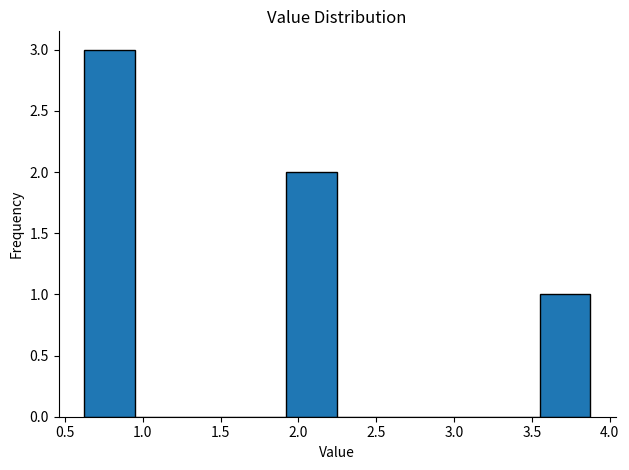

Reading left to right, list every bar in this chart as the range it spans on the x-axis followed by its height. Neither the bar edges nor the heights are printed on the chart, so give them approximately, as read against the axes.

0.60 to 0.95: 3
0.95 to 1.25: 0
1.25 to 1.60: 0
1.60 to 1.90: 0
1.90 to 2.25: 2
2.25 to 2.55: 0
2.55 to 2.90: 0
2.90 to 3.20: 0
3.20 to 3.55: 0
3.55 to 3.85: 1